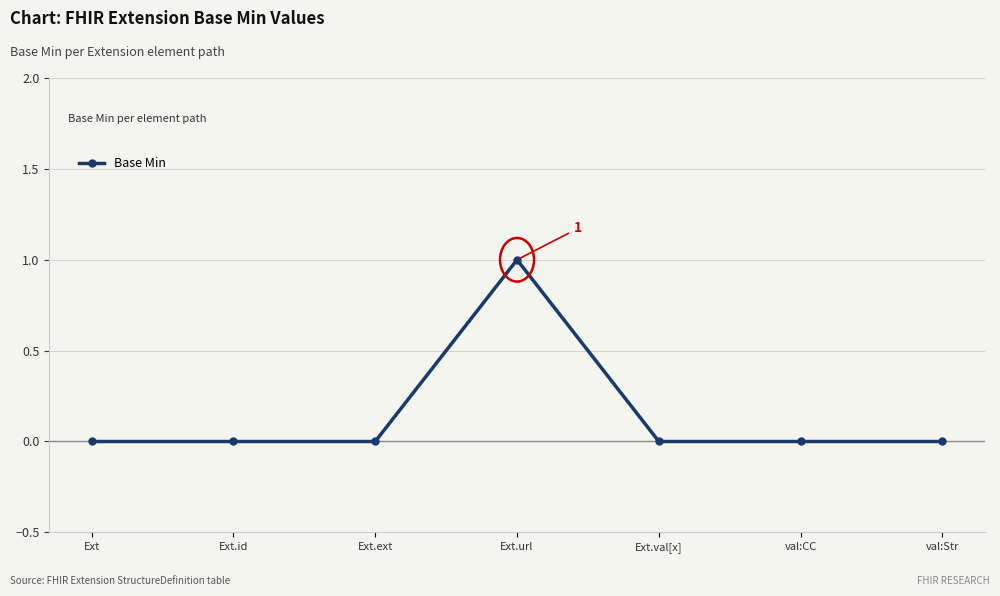

At which category does the chart reach its peak across all series?

Ext.url